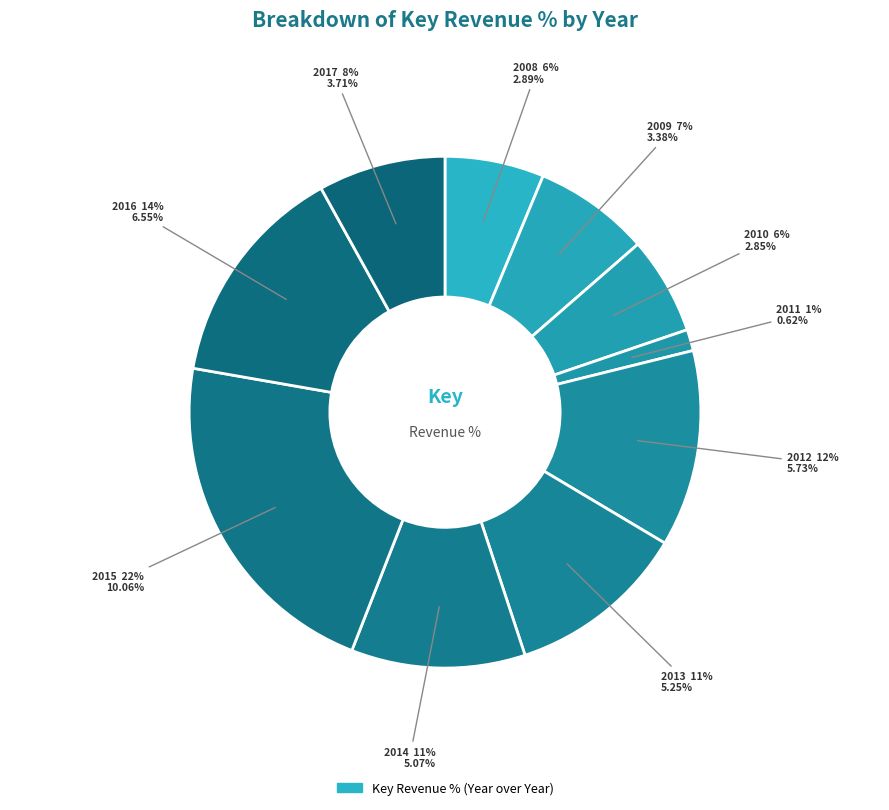

Count the number of slices in the pie.

10